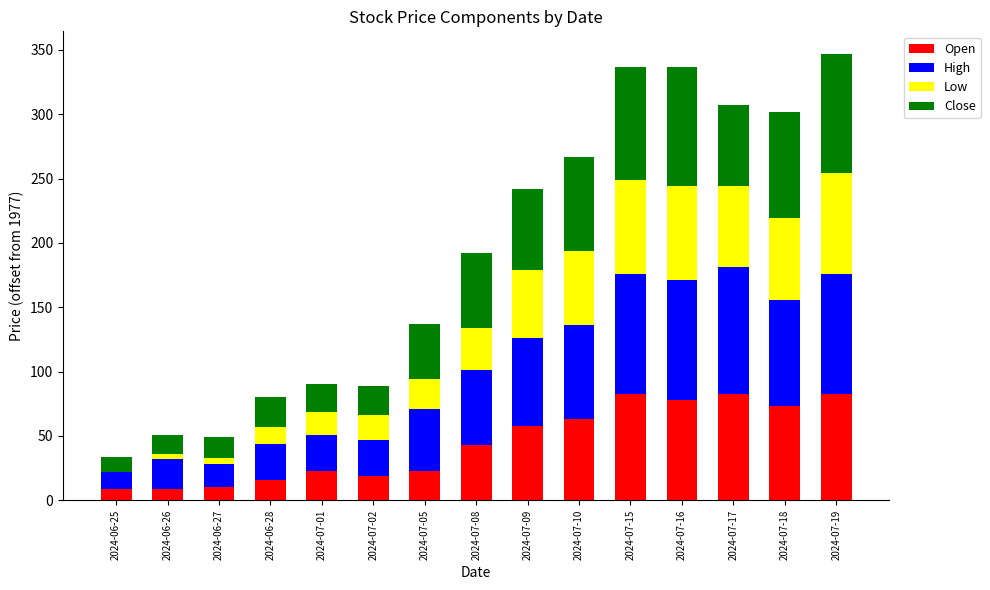

The Open series shows 83 at 2024-07-19. True or false?

True